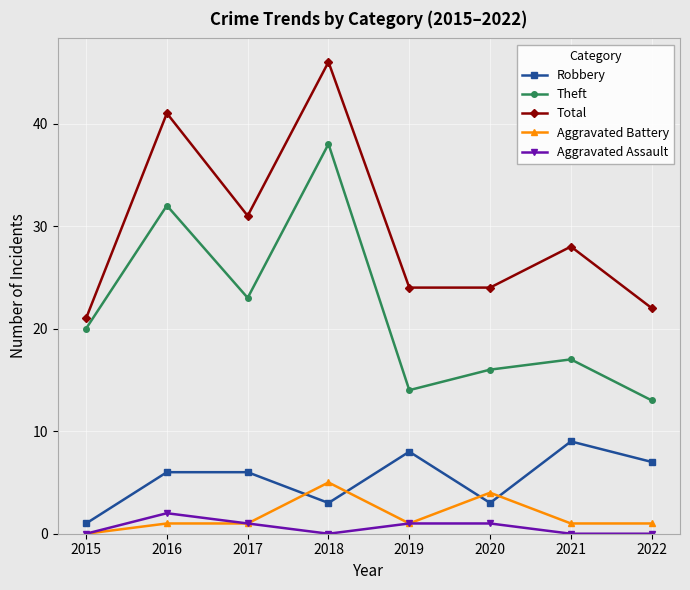

True or false: Robbery and Theft intersect in this chart.

False